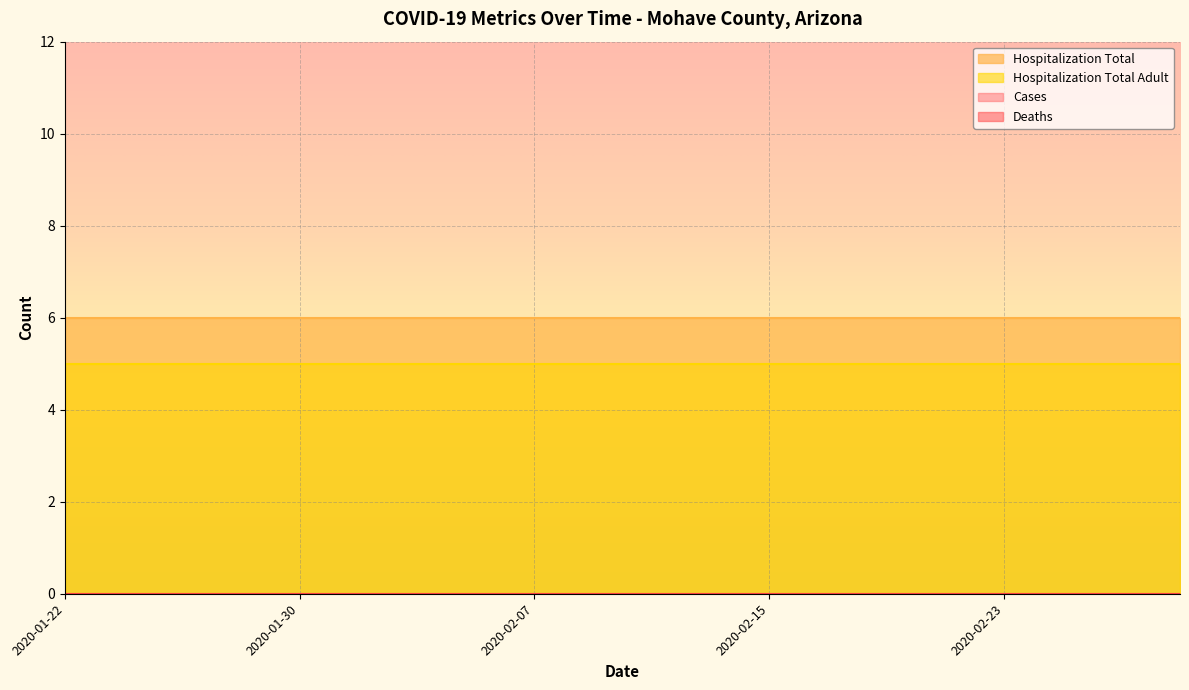

How many lines are shown in the chart?

4